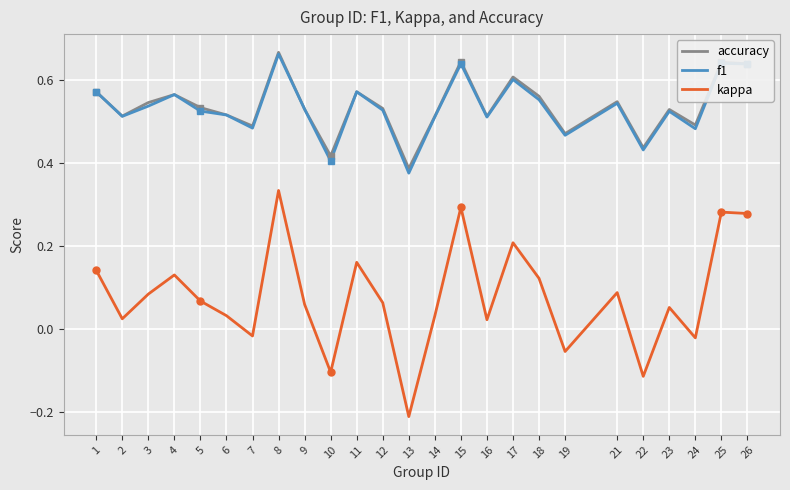

Count the number of data series in this chart.

3